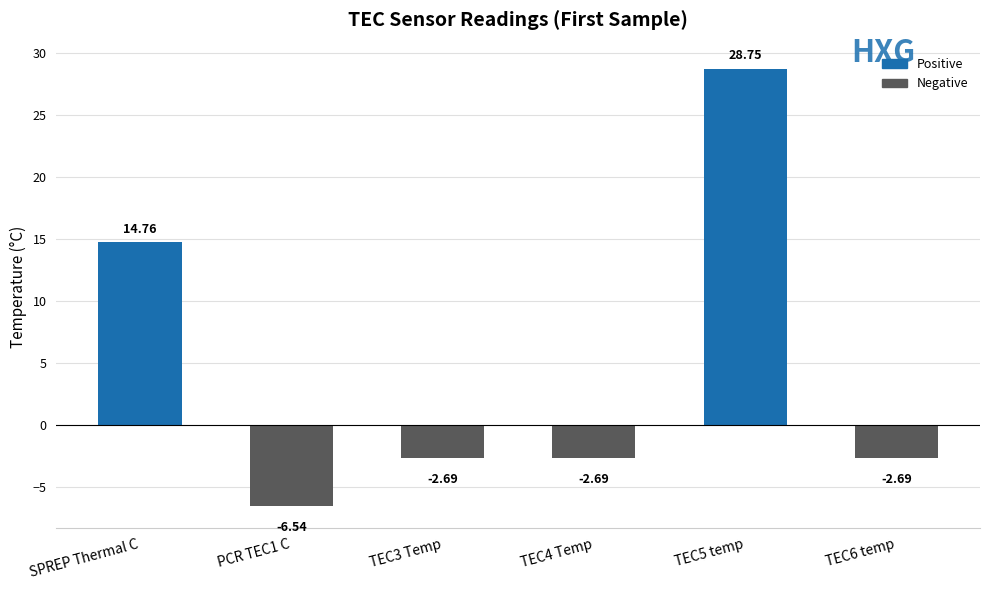

Where does the data first go above -2?

SPREP Thermal C